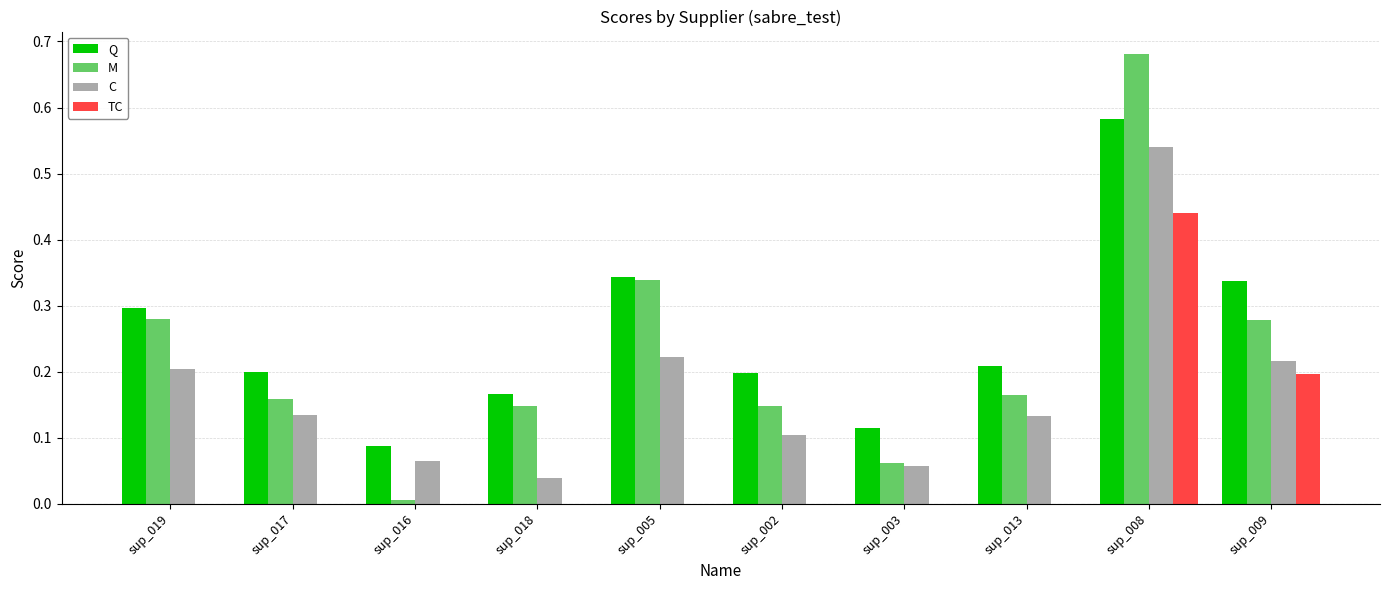

At which label is M closest to 0?

sup_016